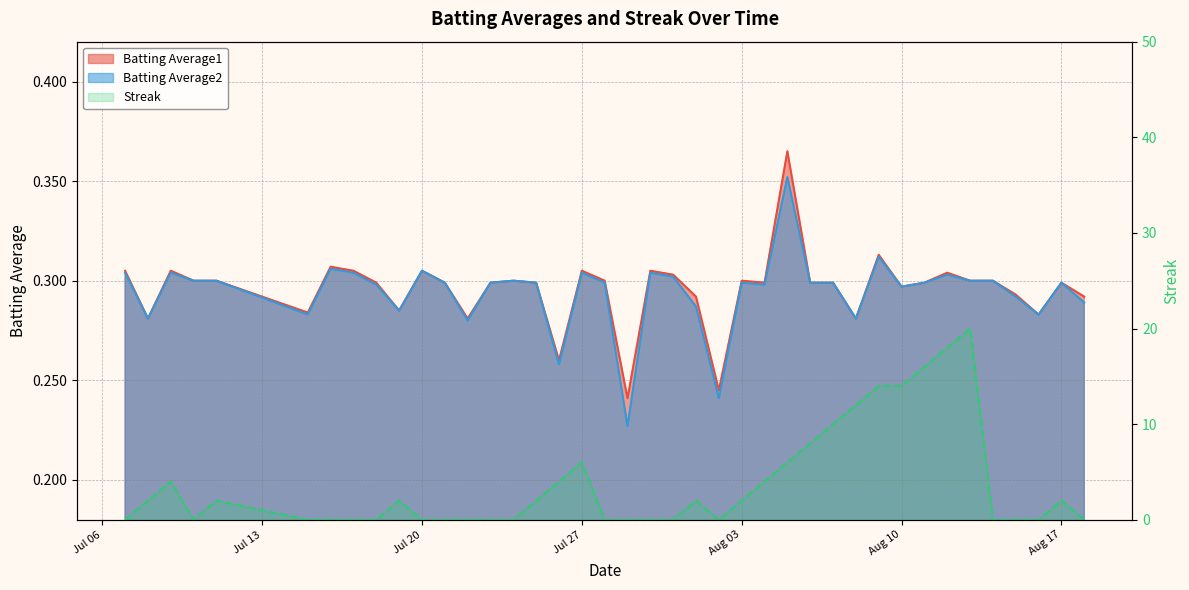

How many interior local peaks does the Streak series have?

7